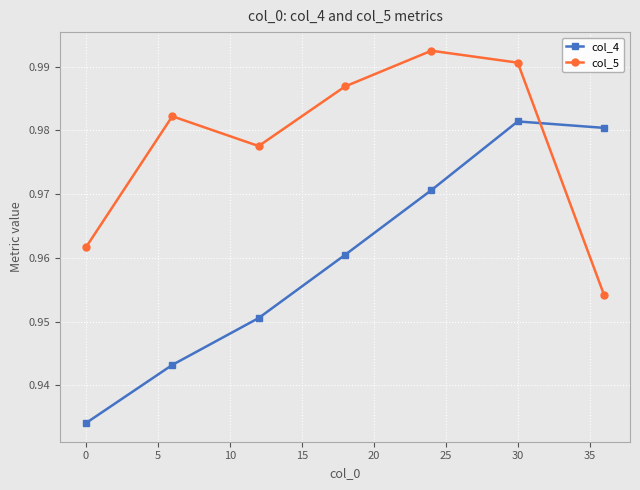

List the series in order of their overall mean, lowest first.

col_4, col_5